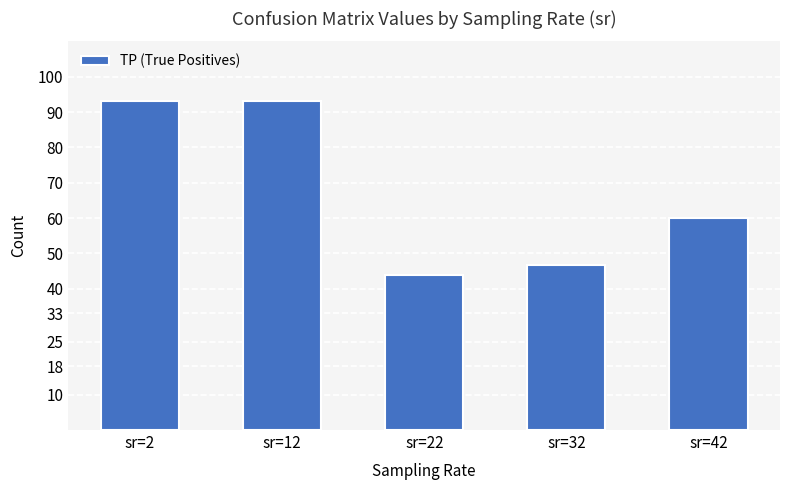

At which label does the data first exceed 60?

sr=2